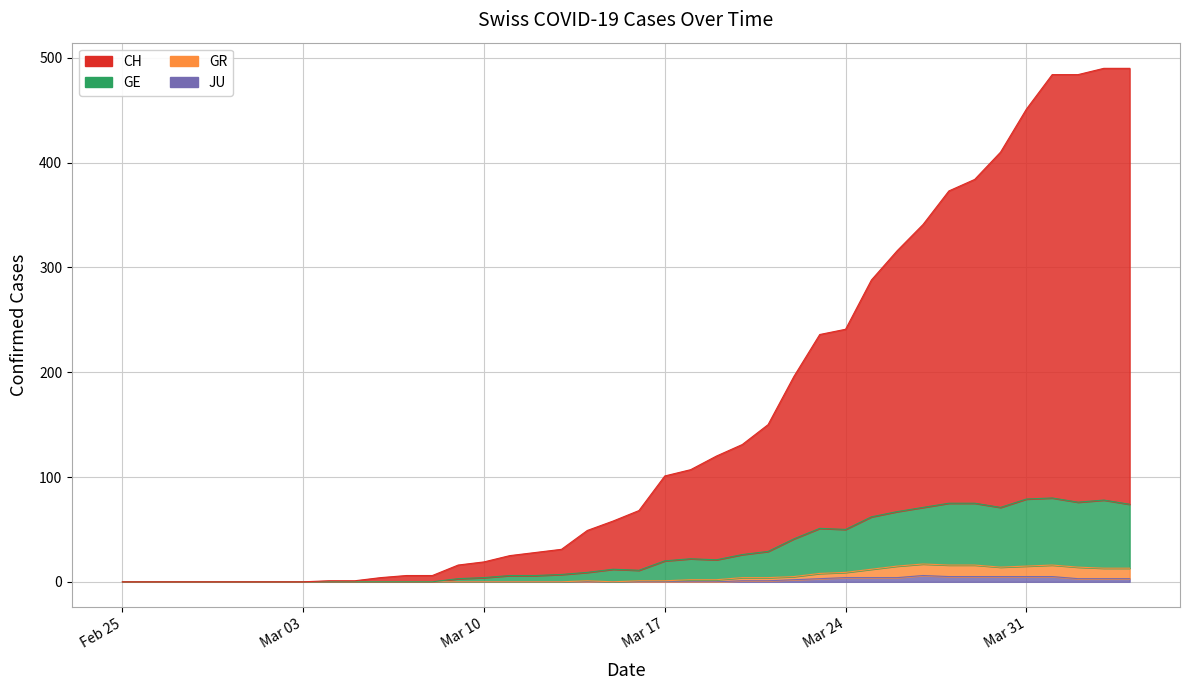

At which label does JU reach its minimum?

Feb 25